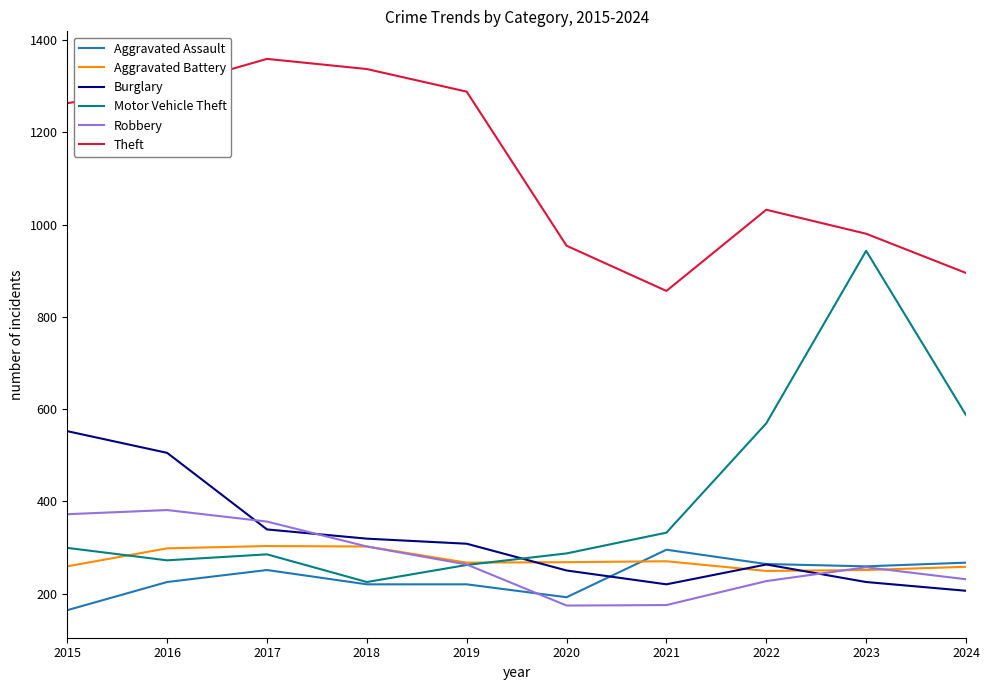

Is the value of Burglary at 2024 greater than the value of Theft at 2024?

No